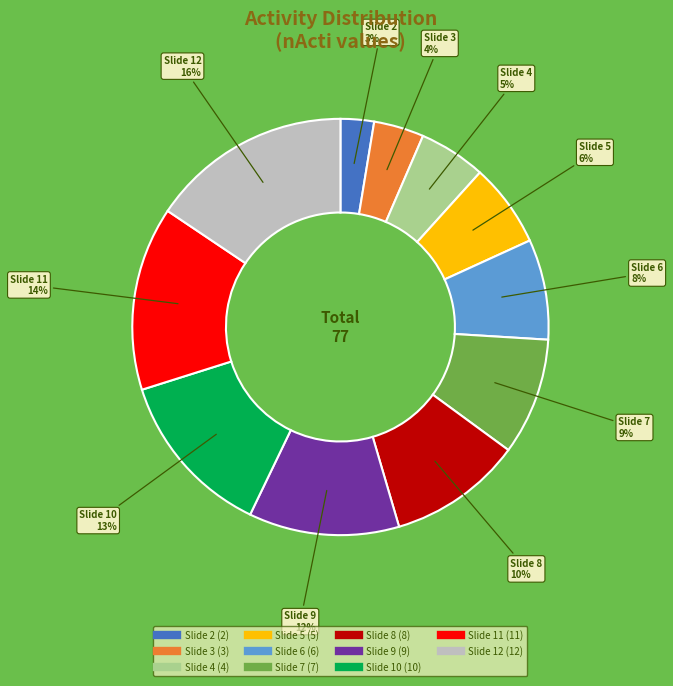

To the nearest percent, what is the difference between the largest and smallest slice percentages?

13%